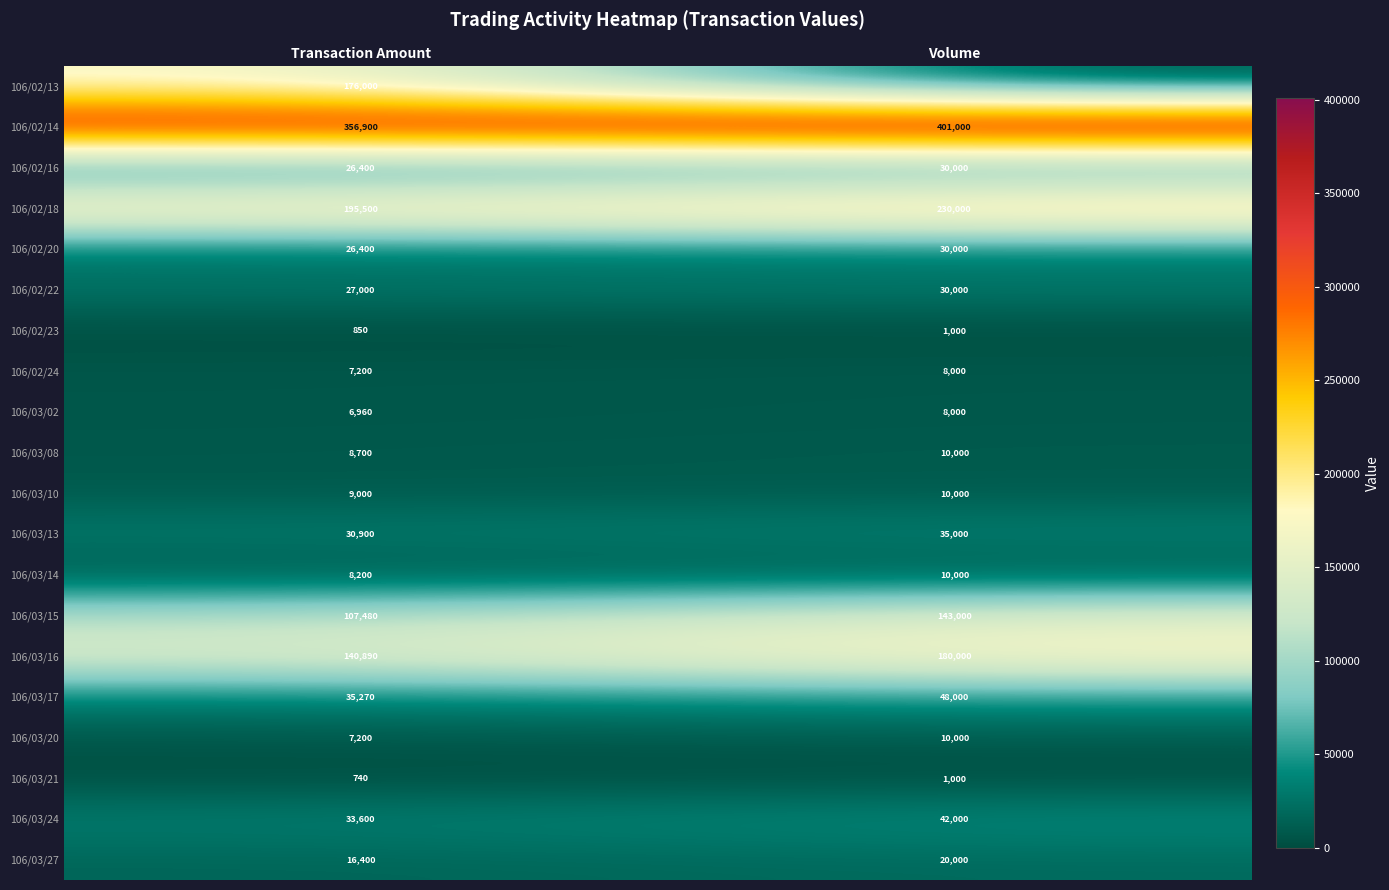

List the labels in order of 106/03/10 value, largest first.

Volume, Transaction Amount